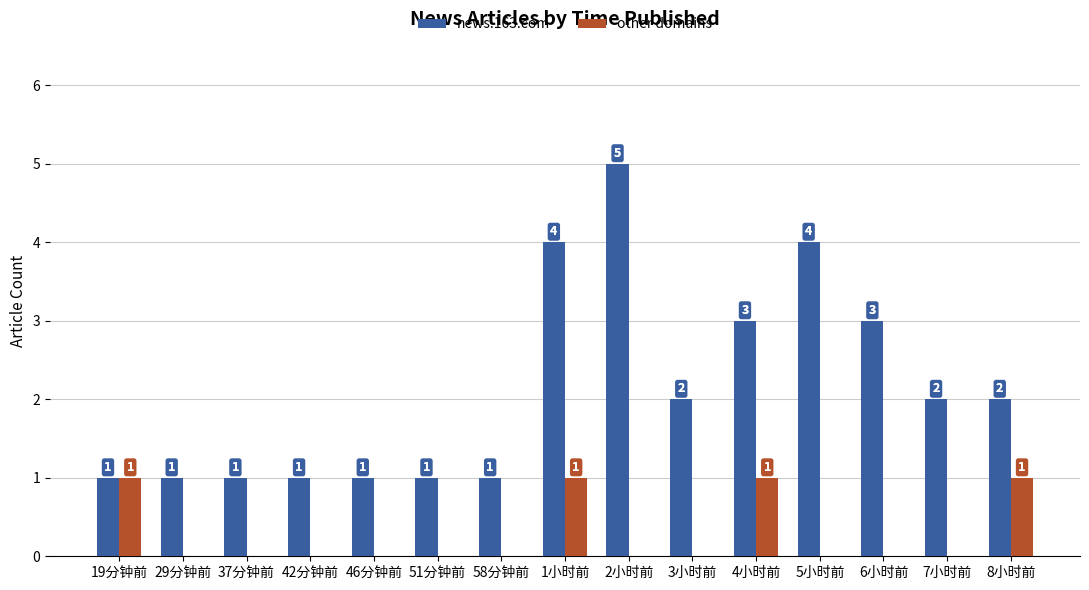

Read the news.163.com value at 58分钟前.

1